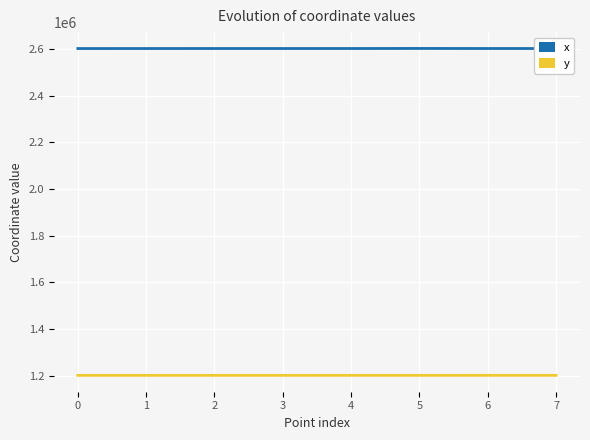

What are all the series names shown in the legend?

x, y